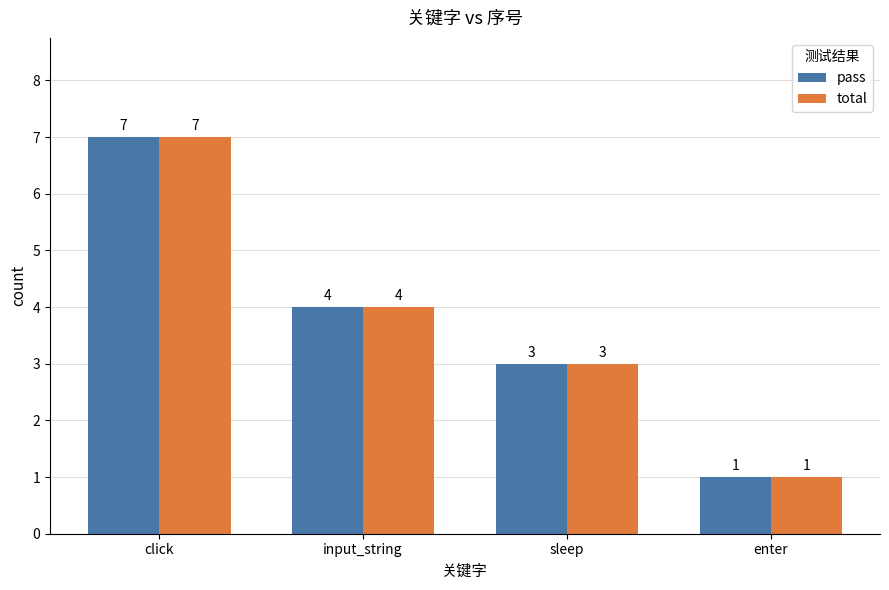

What is the value of the total bar at the 1st from the left?

7